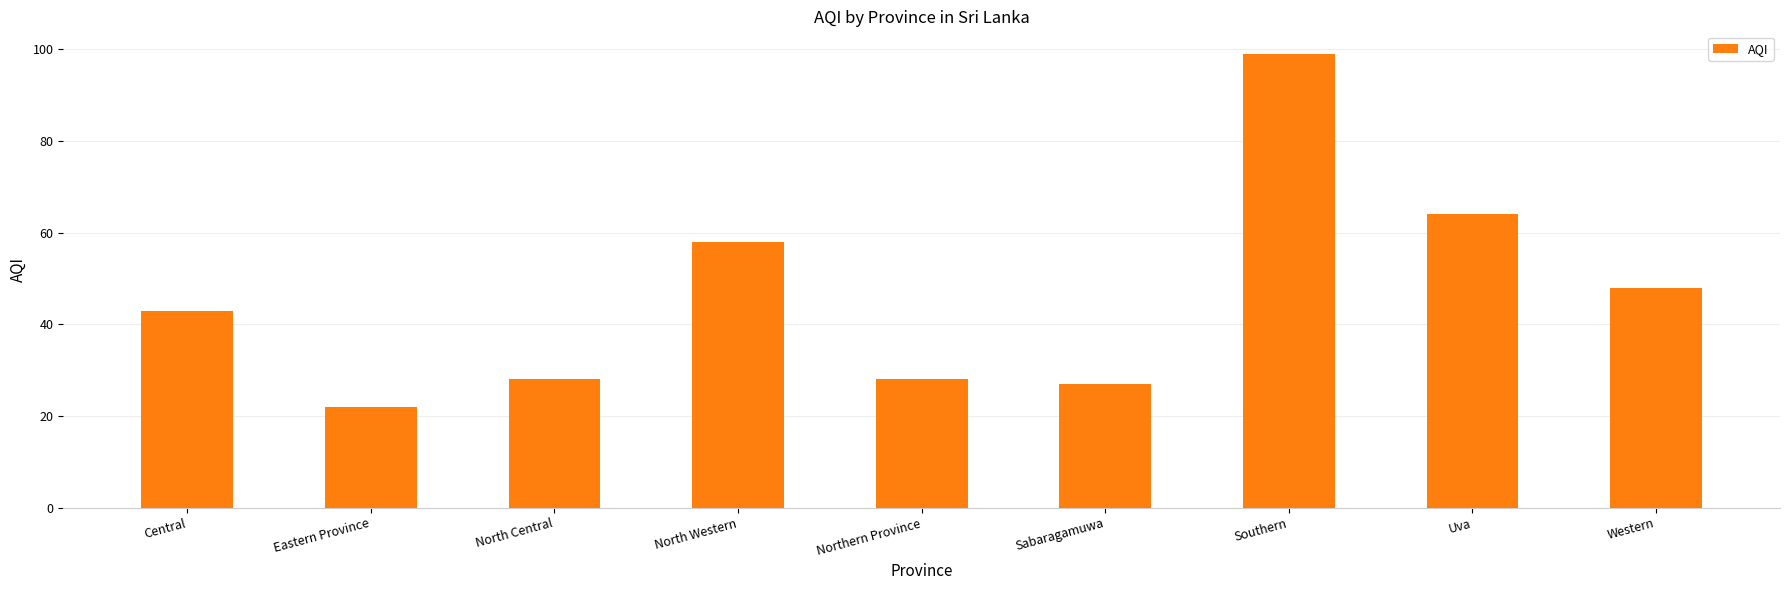

Where is the data nearest to the value 60?

North Western